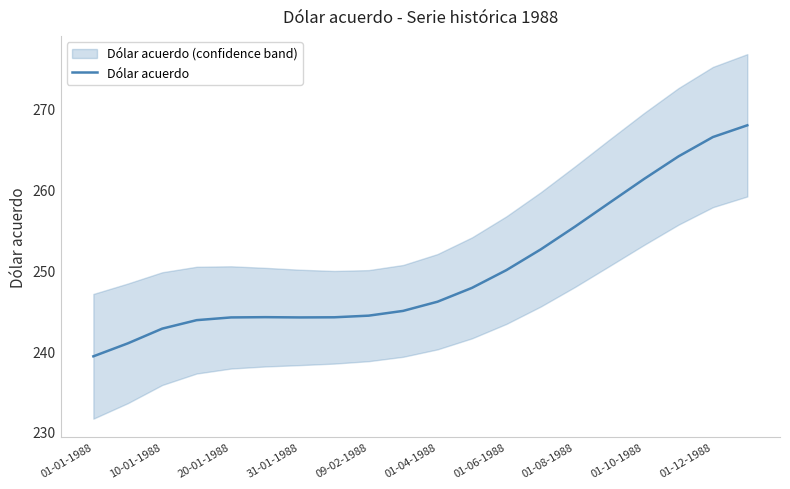

How many values are below 246?

10